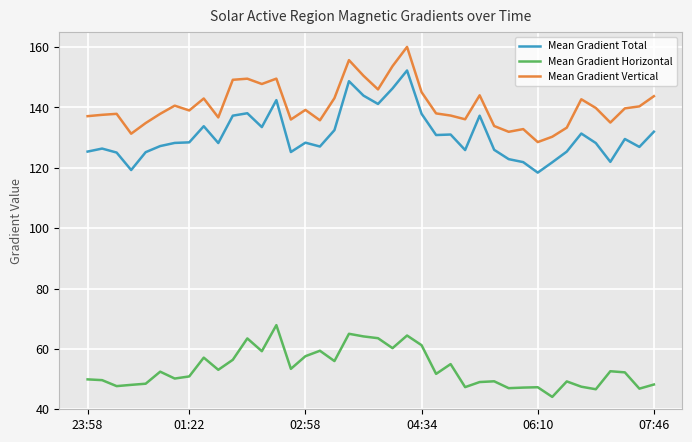

Rank the series by their maximum value, from highest to lowest.

Mean Gradient Vertical, Mean Gradient Total, Mean Gradient Horizontal